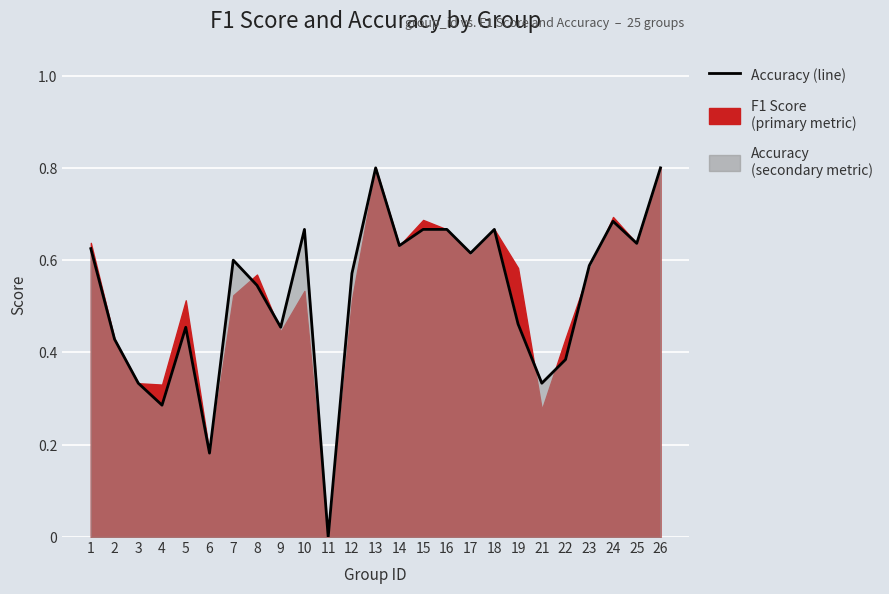

What is the greatest value displayed?

0.8